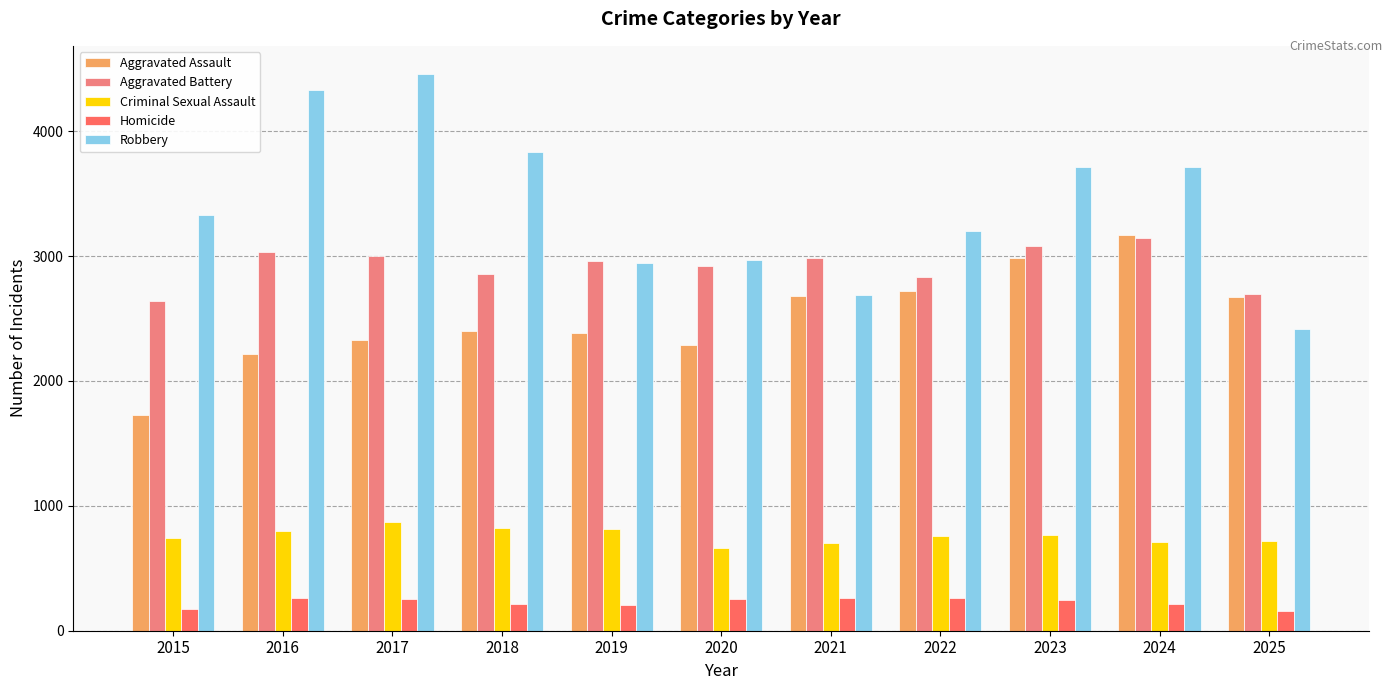

Which category has the highest value in the Robbery series?

2017